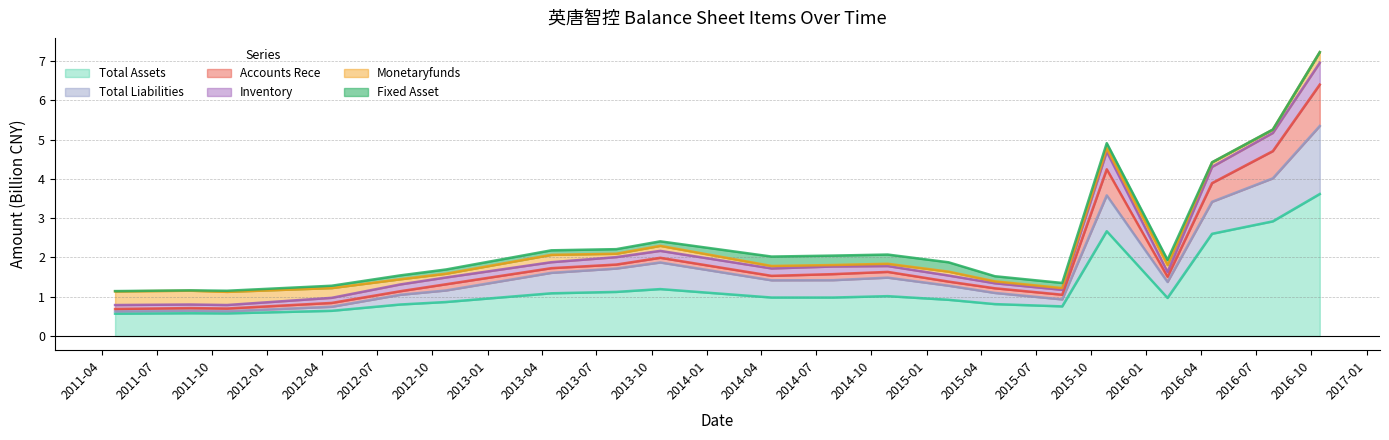

At which category is the sum across all series the highest?

2016-10-15